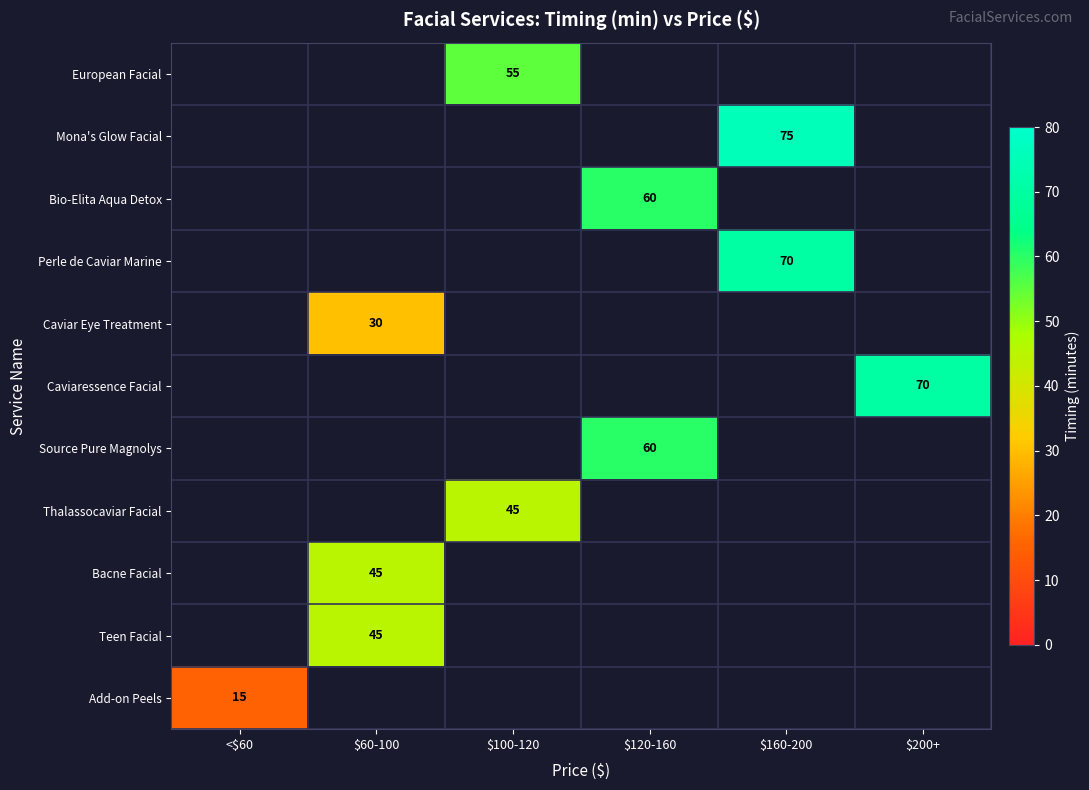

What is the smallest value displayed?

15.0